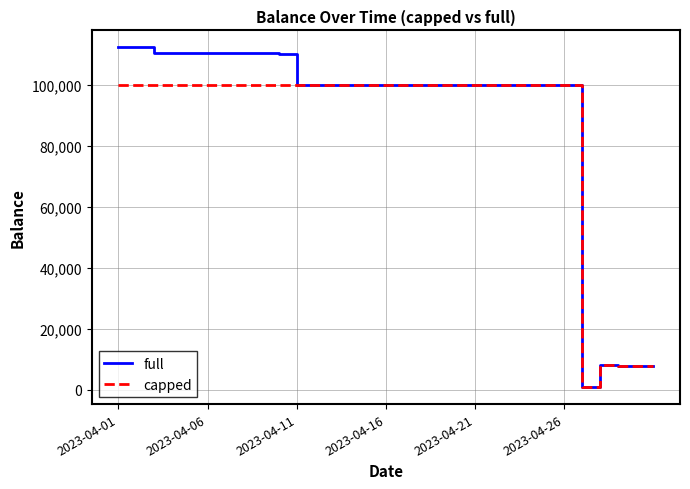

Which series has the largest range (max minus min)?

full